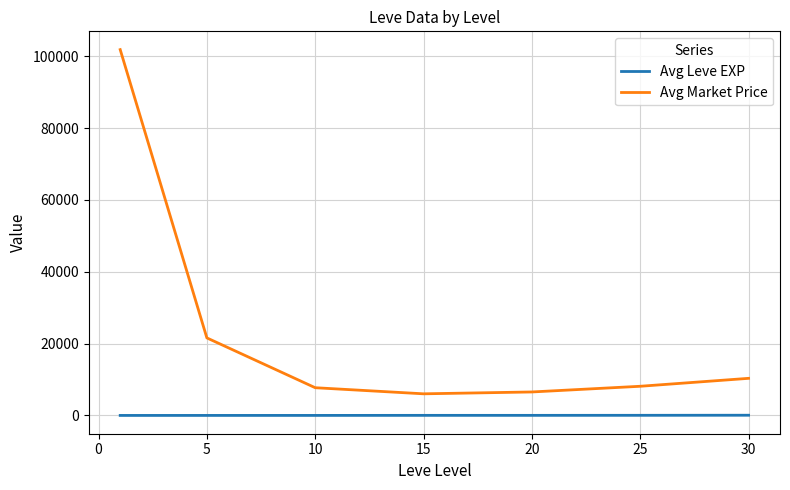

How many series are shown in this chart?

2